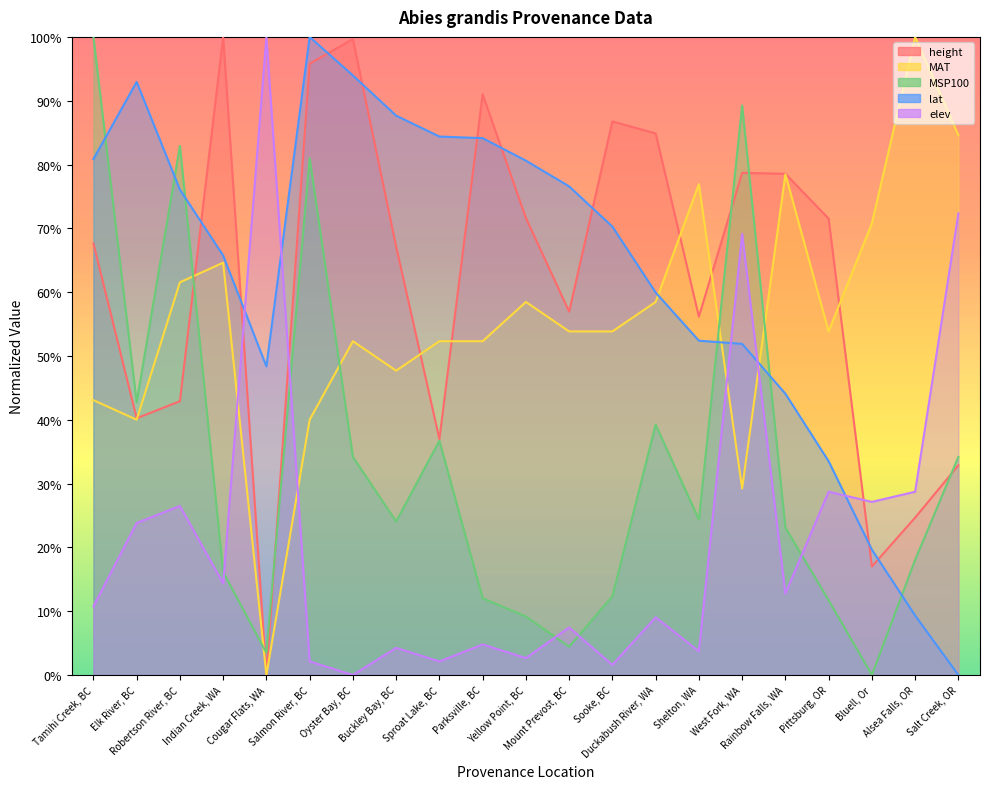

Which series has the largest total across all categories?

lat